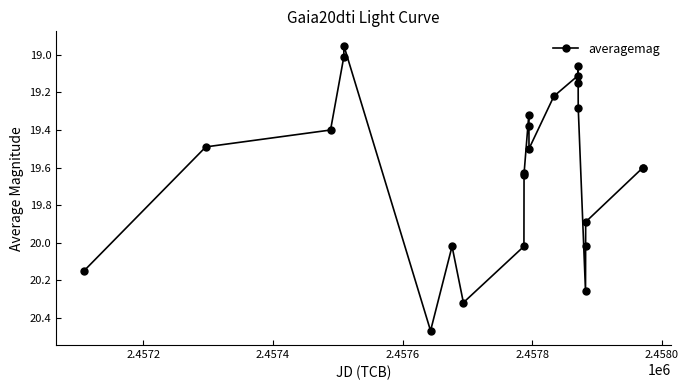

How many values exceed 19?

23